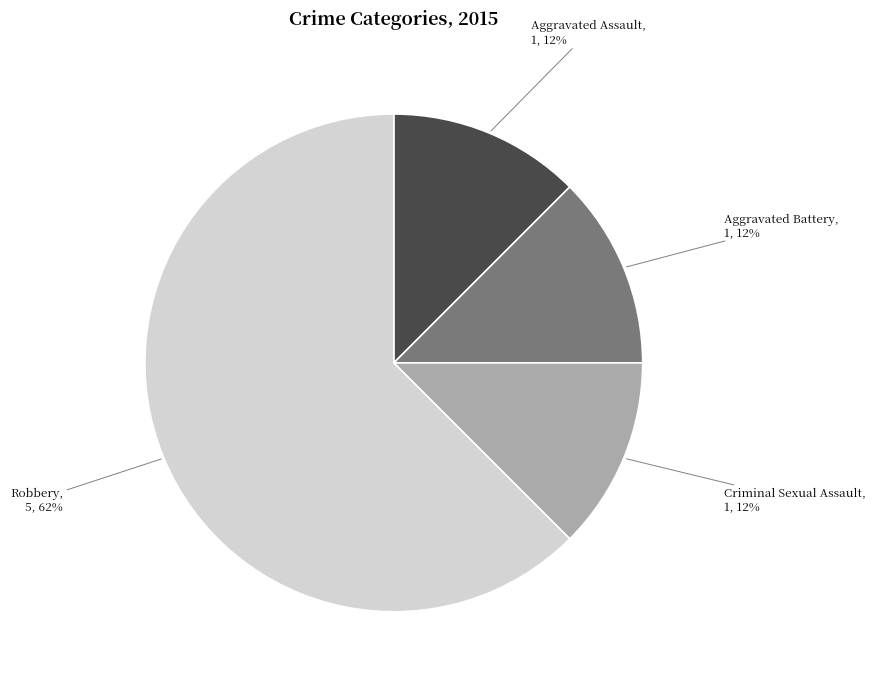

What is the largest slice in the pie chart?

Robbery